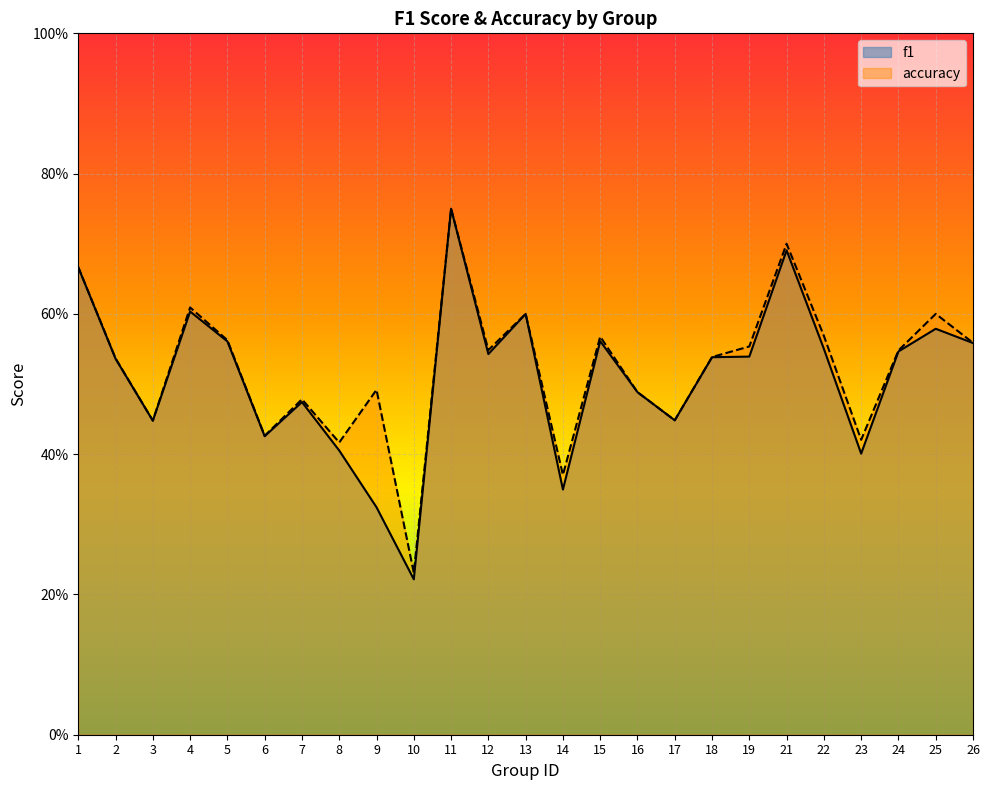

What is the highest value of the f1 series?

0.8